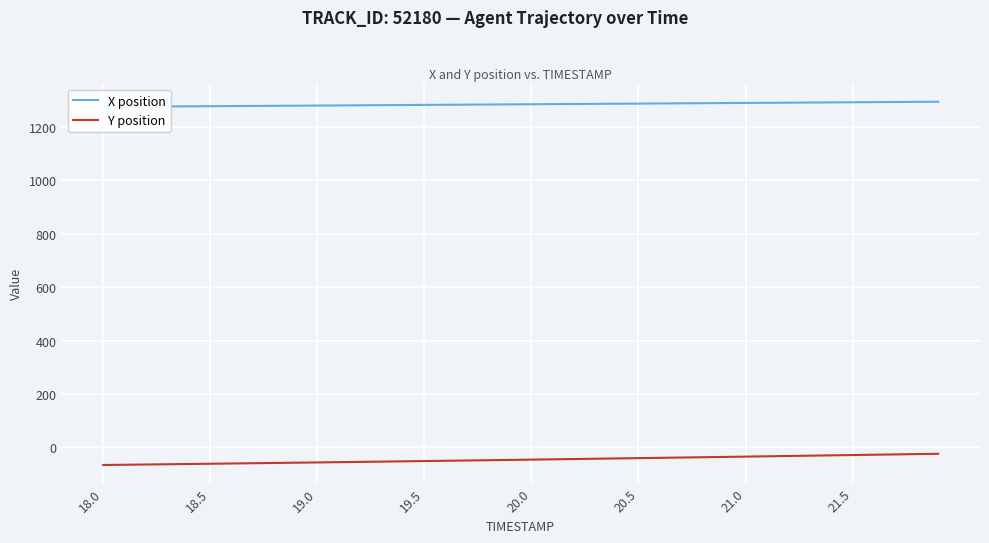

True or false: X position and Y position cross at least once.

False